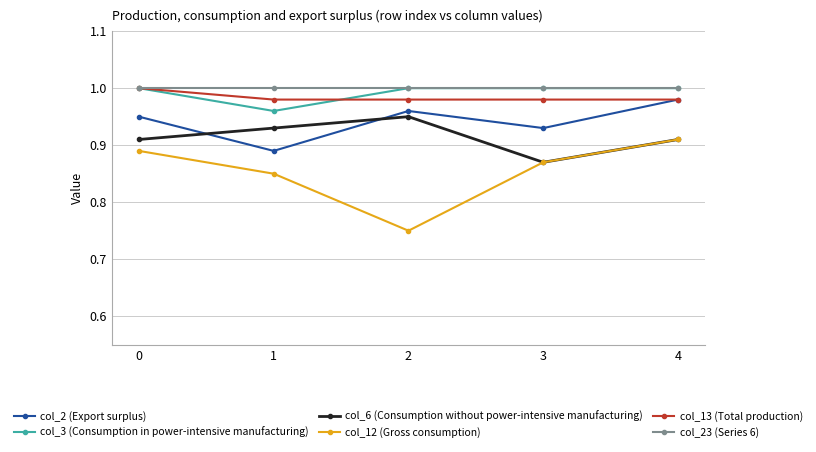

Which series has the largest total across all categories?

col_23 (Series 6)